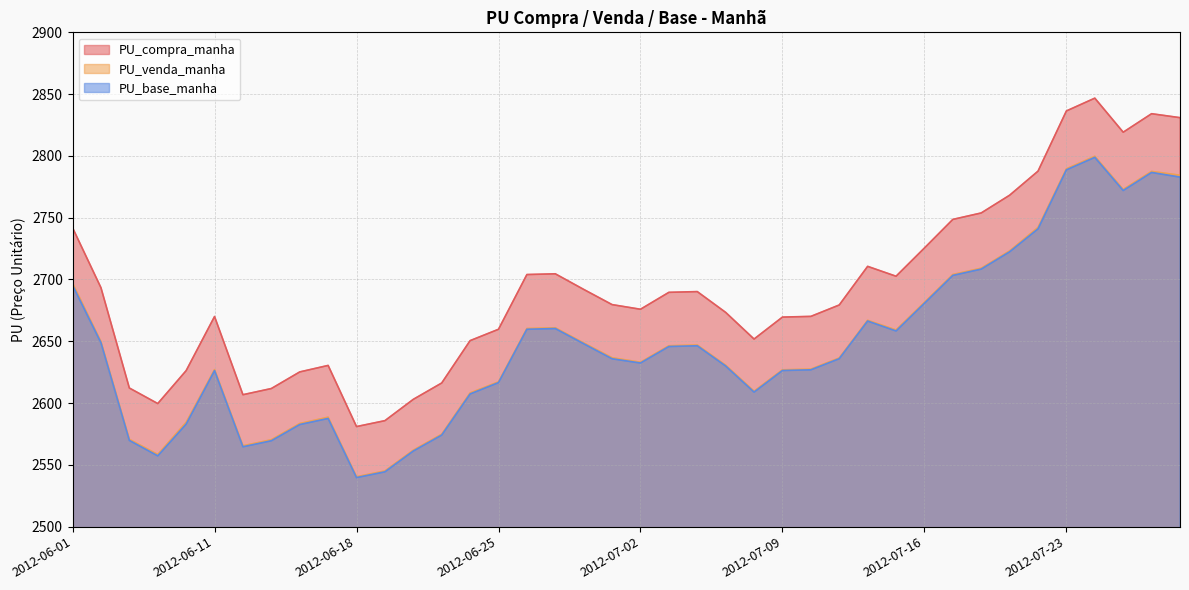

Reading left to right, transcribe all the data shown in this chart.

PU_compra_manha: 2012-06-01=2741.8	2012-06-04=2693.3	2012-06-05=2612.2	2012-06-06=2599.6	2012-06-08=2626.2	2012-06-11=2670.0	2012-06-12=2606.8	2012-06-13=2611.8	2012-06-14=2625.2	2012-06-15=2630.5	2012-06-18=2581.0	2012-06-19=2585.8	2012-06-20=2603.0	2012-06-21=2616.2	2012-06-22=2650.5	2012-06-25=2659.7	2012-06-26=2704.0	2012-06-27=2704.6	2012-06-28=2692.0	2012-06-29=2679.7	2012-07-02=2675.9	2012-07-03=2689.6	2012-07-04=2690.2	2012-07-05=2673.4	2012-07-06=2651.8	2012-07-09=2669.6	2012-07-10=2670.1	2012-07-11=2679.4	2012-07-12=2710.6	2012-07-13=2702.6	2012-07-16=2725.5	2012-07-17=2748.6	2012-07-18=2753.8	2012-07-19=2768.2	2012-07-20=2787.7	2012-07-23=2836.4	2012-07-24=2846.7	2012-07-25=2819.2	2012-07-26=2834.2	2012-07-27=2830.9
PU_venda_manha: 2012-06-01=2696.9	2012-06-04=2649.7	2012-06-05=2570.6	2012-06-06=2558.4	2012-06-08=2584.4	2012-06-11=2627.1	2012-06-12=2565.4	2012-06-13=2570.3	2012-06-14=2583.4	2012-06-15=2588.6	2012-06-18=2540.4	2012-06-19=2545.1	2012-06-20=2561.9	2012-06-21=2574.8	2012-06-22=2608.2	2012-06-25=2617.2	2012-06-26=2660.3	2012-06-27=2660.9	2012-06-28=2648.6	2012-06-29=2636.7	2012-07-02=2633.0	2012-07-03=2646.4	2012-07-04=2647.0	2012-07-05=2630.6	2012-07-06=2609.6	2012-07-09=2626.9	2012-07-10=2627.5	2012-07-11=2636.5	2012-07-12=2666.9	2012-07-13=2659.2	2012-07-16=2681.5	2012-07-17=2704.0	2012-07-18=2709.1	2012-07-19=2723.1	2012-07-20=2742.1	2012-07-23=2789.6	2012-07-24=2799.7	2012-07-25=2772.8	2012-07-26=2787.4	2012-07-27=2784.4
PU_base_manha: 2012-06-01=2695.3	2012-06-04=2648.8	2012-06-05=2569.8	2012-06-06=2557.3	2012-06-08=2583.0	2012-06-11=2626.2	2012-06-12=2564.6	2012-06-13=2569.5	2012-06-14=2582.6	2012-06-15=2587.6	2012-06-18=2539.7	2012-06-19=2544.4	2012-06-20=2561.2	2012-06-21=2574.1	2012-06-22=2607.4	2012-06-25=2616.6	2012-06-26=2659.7	2012-06-27=2660.3	2012-06-28=2648.0	2012-06-29=2635.8	2012-07-02=2632.4	2012-07-03=2645.8	2012-07-04=2646.4	2012-07-05=2630.0	2012-07-06=2608.9	2012-07-09=2626.3	2012-07-10=2626.9	2012-07-11=2635.9	2012-07-12=2666.4	2012-07-13=2658.3	2012-07-16=2680.8	2012-07-17=2703.3	2012-07-18=2708.4	2012-07-19=2722.4	2012-07-20=2741.0	2012-07-23=2788.7	2012-07-24=2798.8	2012-07-25=2772.0	2012-07-26=2786.6	2012-07-27=2782.8